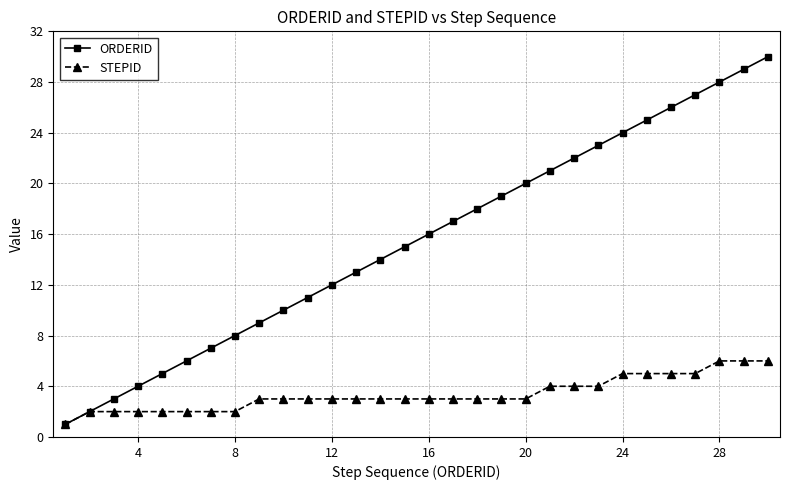

What is the maximum value shown in the chart?

30